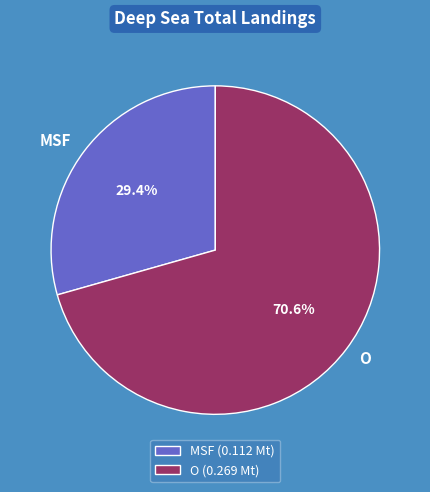

Combined, do O and MSF account for over 50%?

Yes